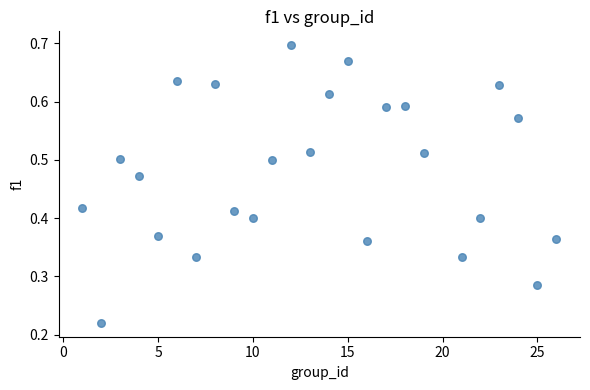

What is the range of X values (max minus min)?

25.0